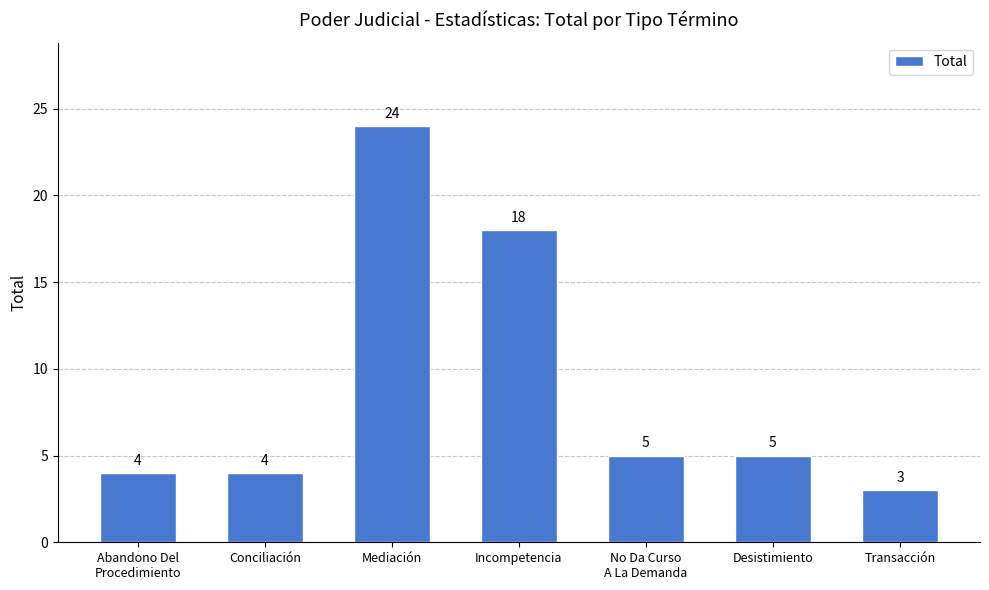

The chart shows a value of 29 at Incompetencia. True or false?

False